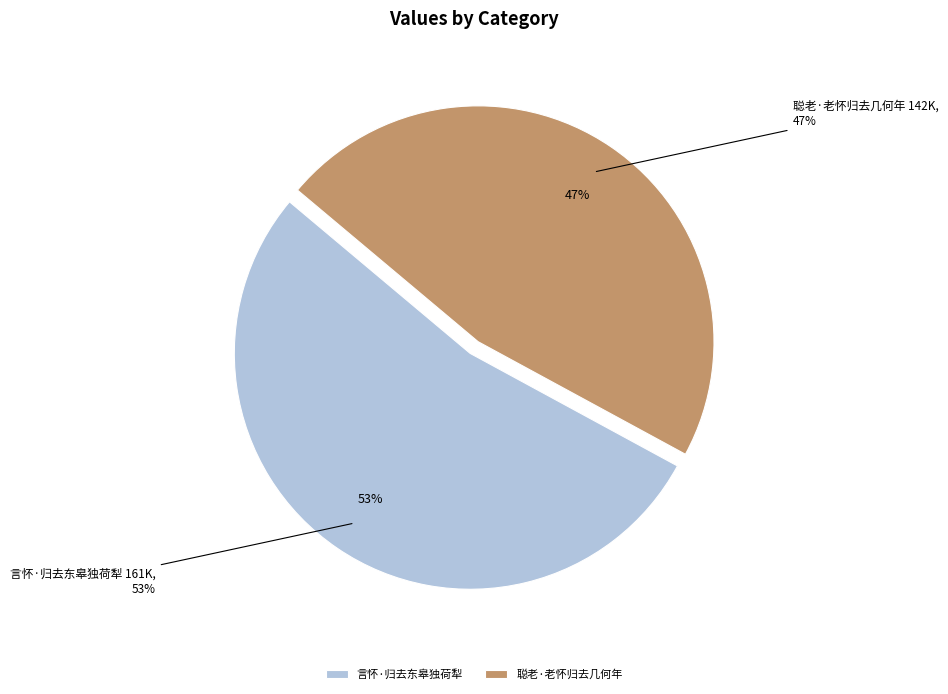

Count the number of slices in the pie.

2